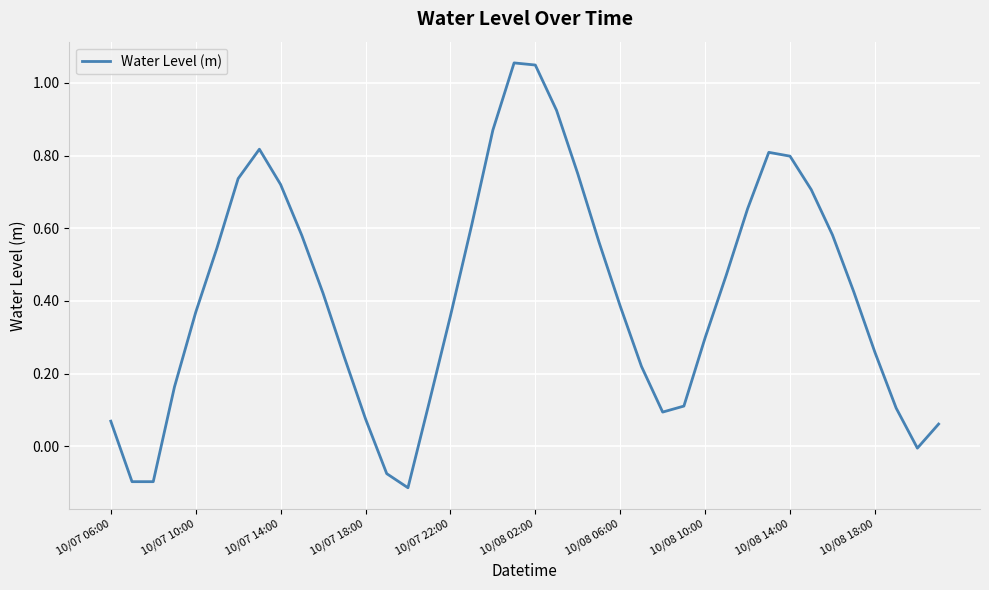

What is the difference between the maximum and minimum values?

1.2